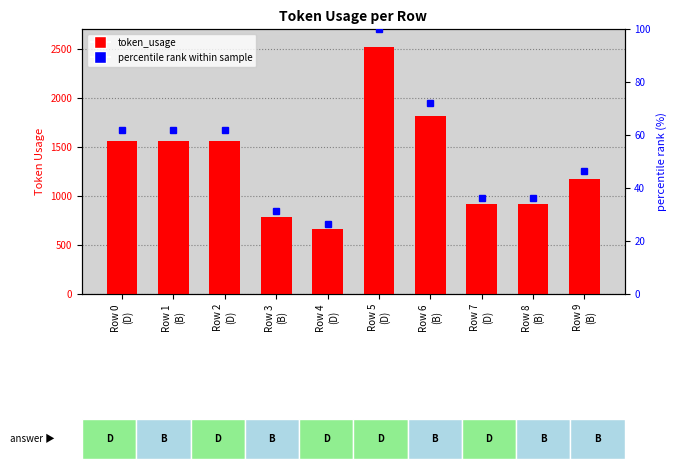

What position from the left is Row 8
(B)?

9